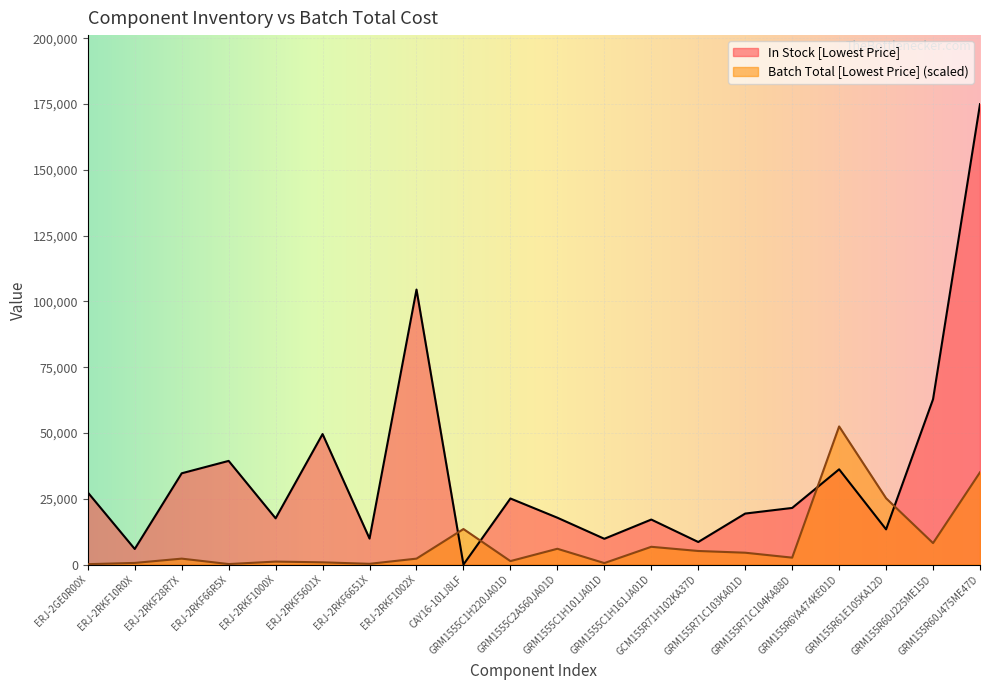

True or false: In Stock [Lowest Price] and Batch Total [Lowest Price] intersect in this chart.

True